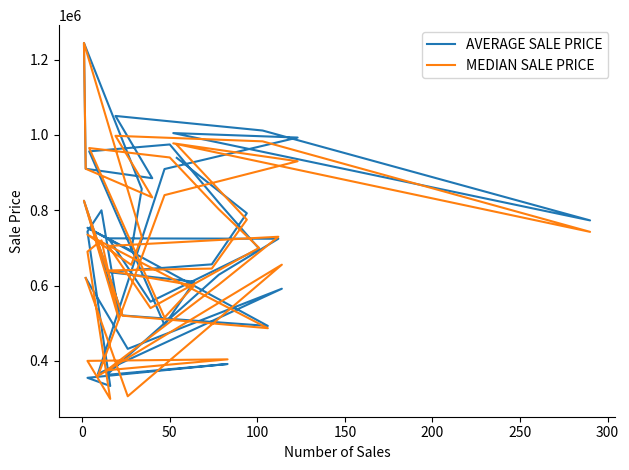

How many lines are shown in the chart?

2